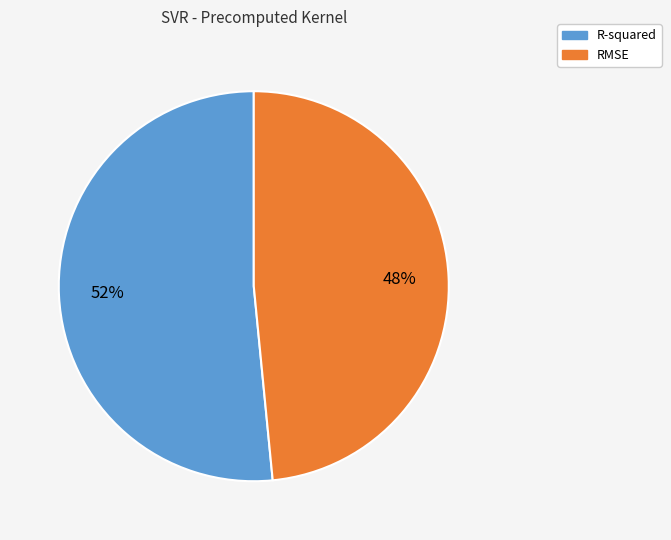

Is R-squared the majority of the pie?

Yes